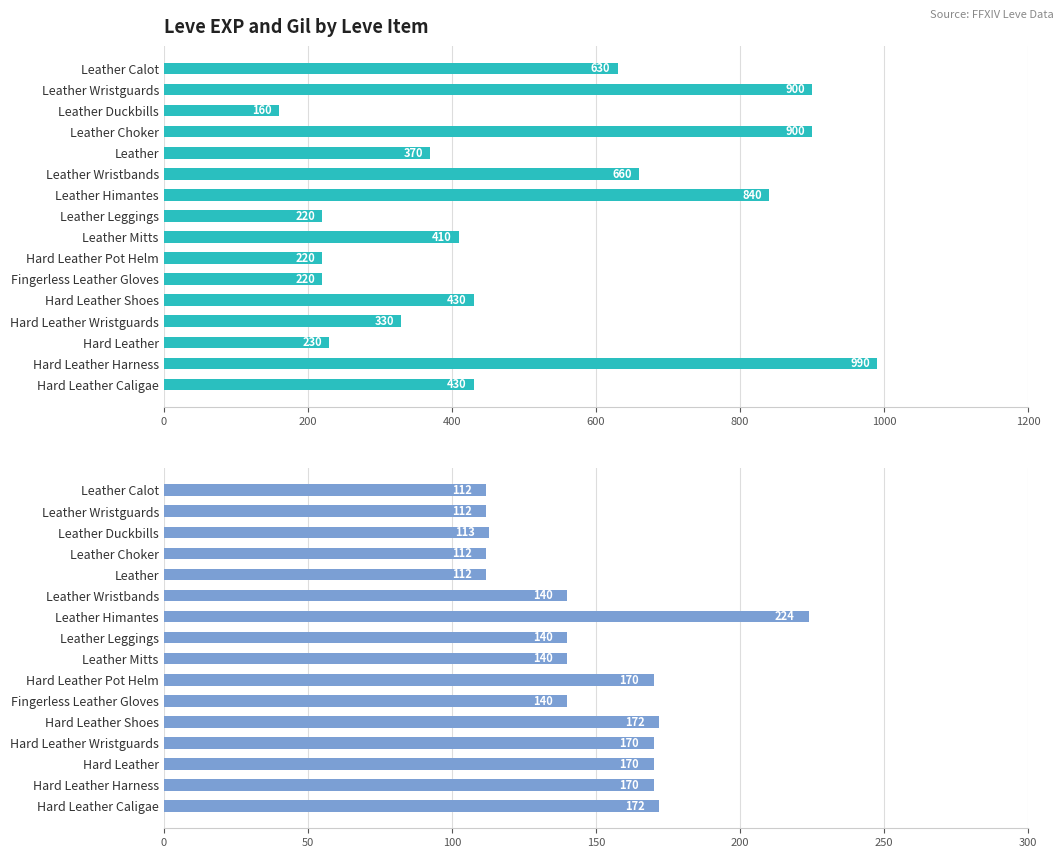

What is the total value across all series at Hard Leather Pot Helm?

390